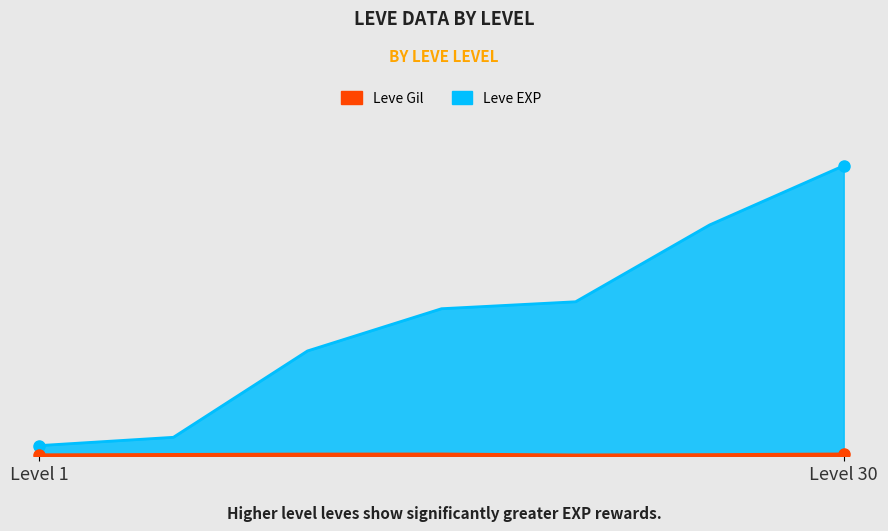

How many lines are shown in the chart?

2